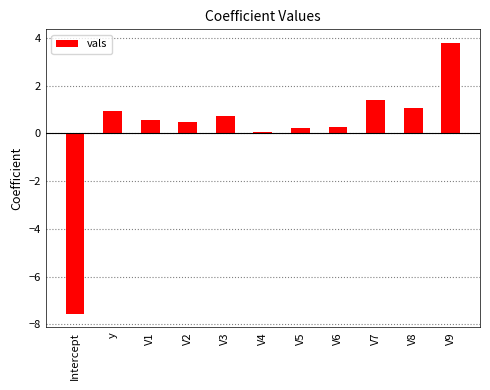

What is the label of the 10th bar from the left?

V8